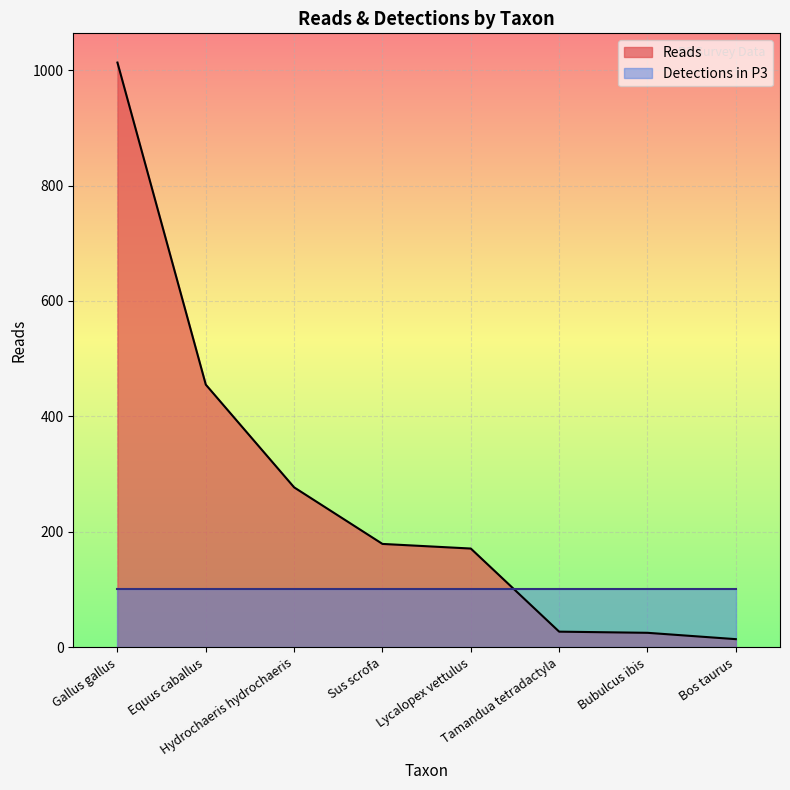

Between Bubulcus ibis and Lycalopex vettulus, which is larger?

Lycalopex vettulus